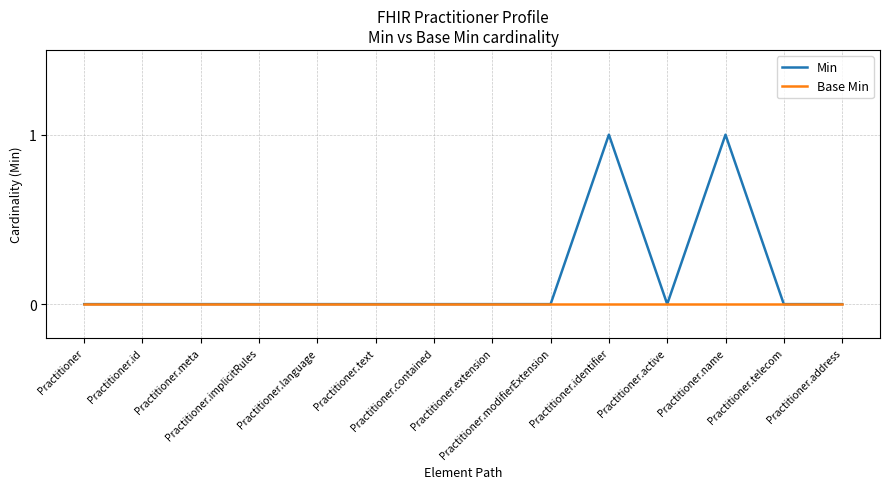

Which series has the largest total across all categories?

Min